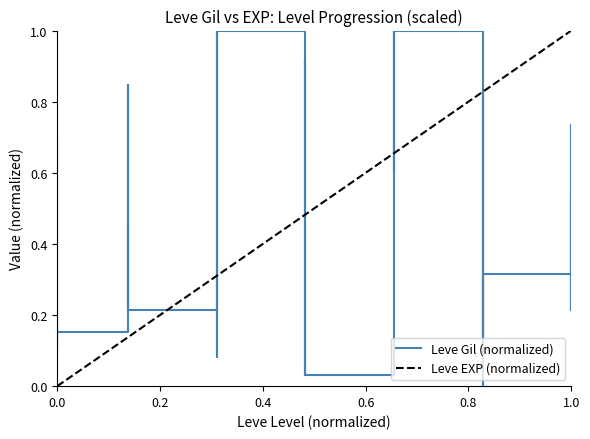

How many values are above zero?

39